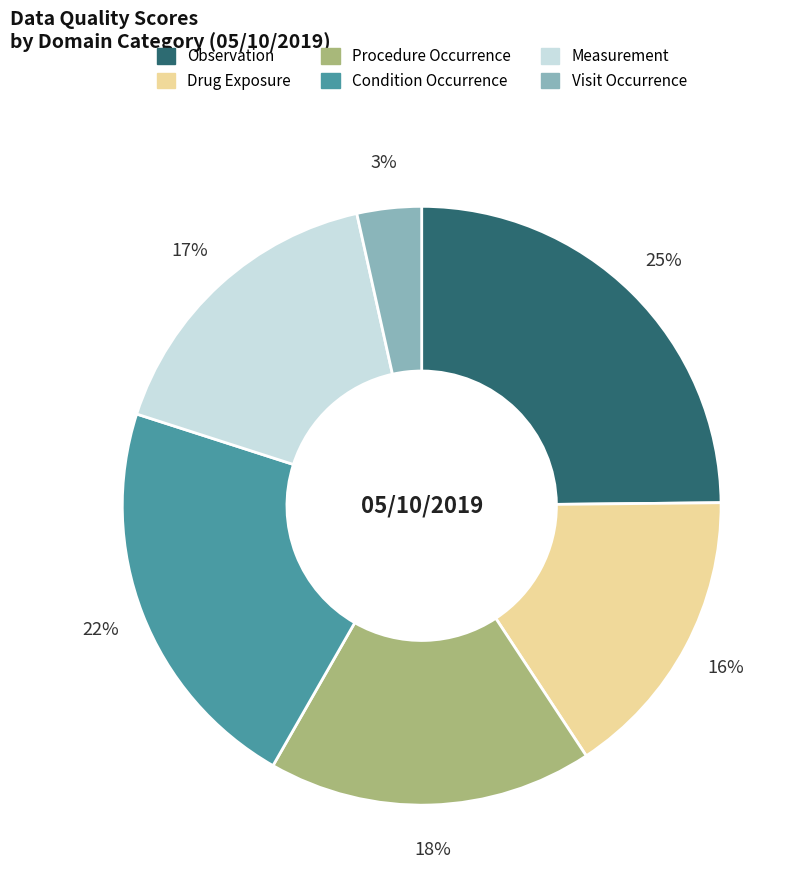

Which has a higher value, Visit Occurrence or Measurement?

Measurement